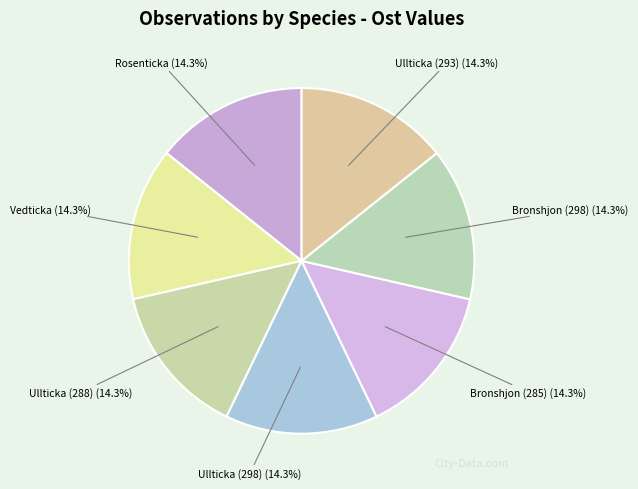

How many slices are in this pie chart?

7